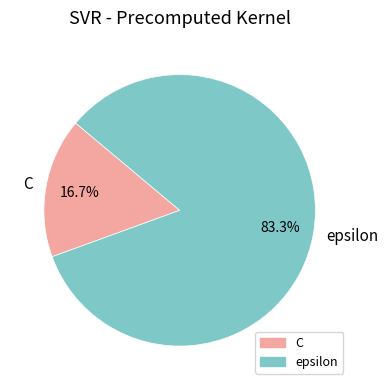

The C slice represents 10% of the pie. True or false?

False